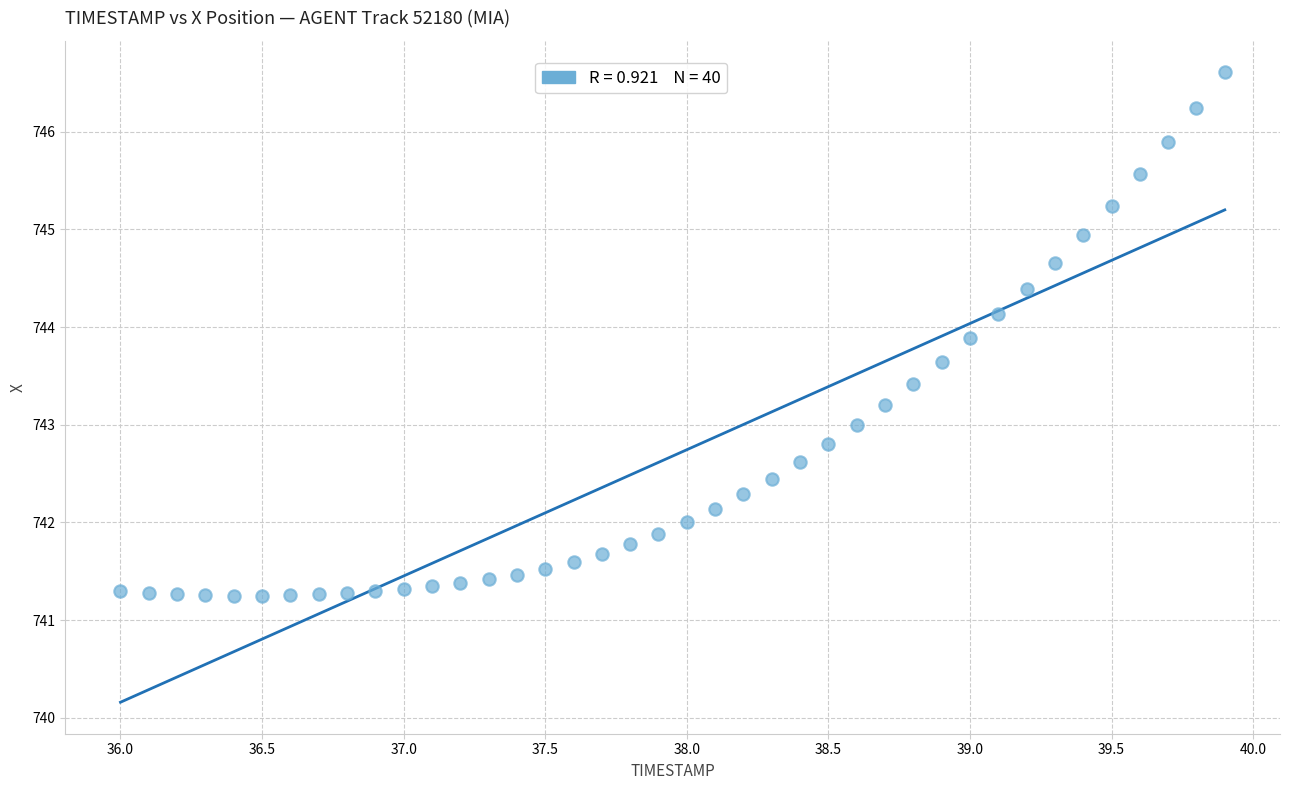

What is the range of X values (max minus min)?

3.9